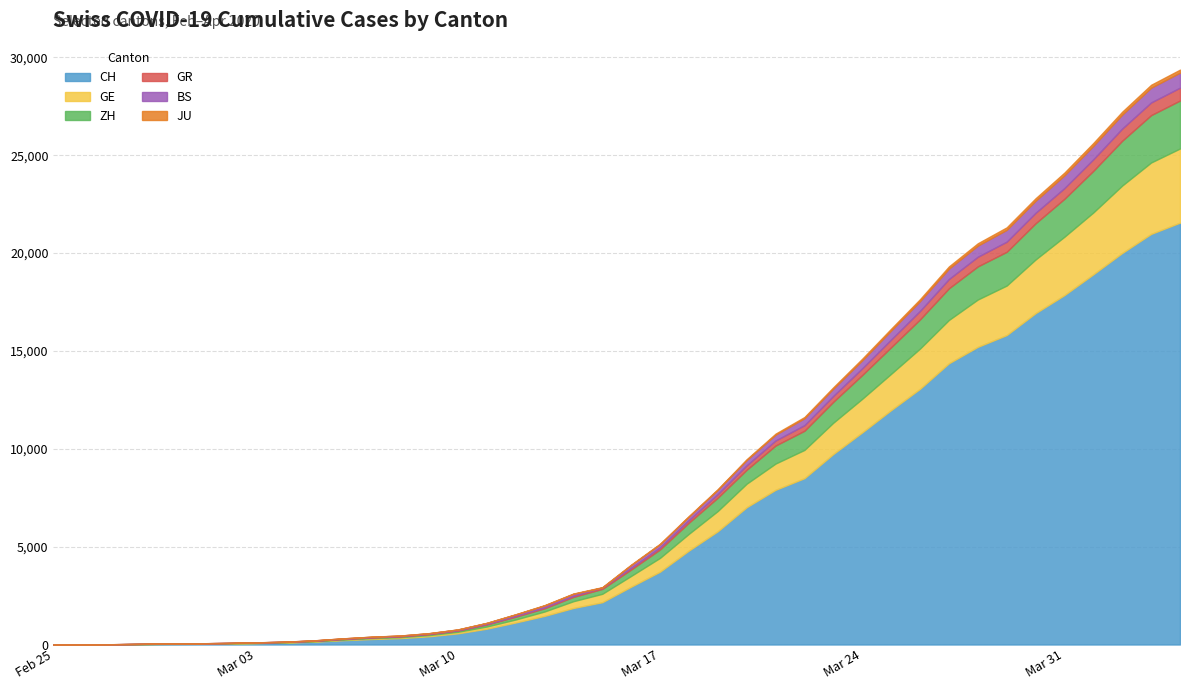

Does the chart display data point markers on the line(s)?

No